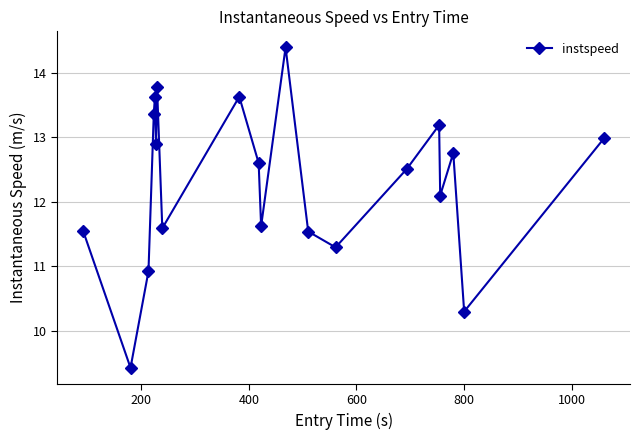

True or false: the data has more than 0 interior local peaks.

True